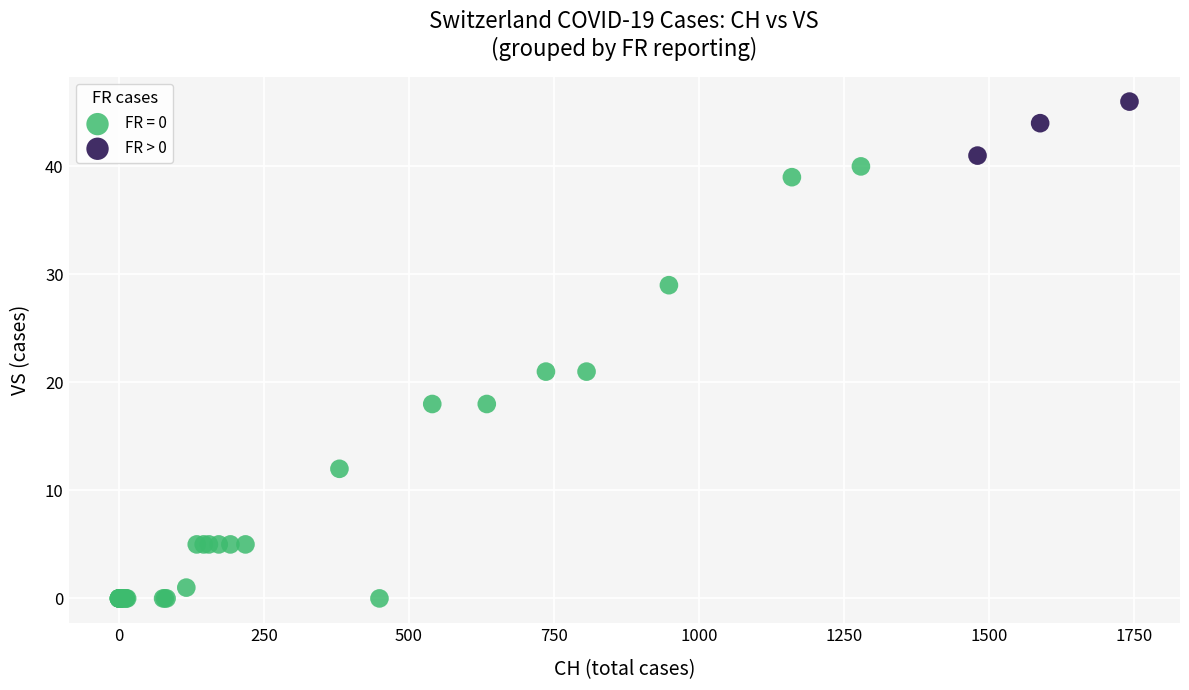

Which series contains the highest Y value?

FR > 0